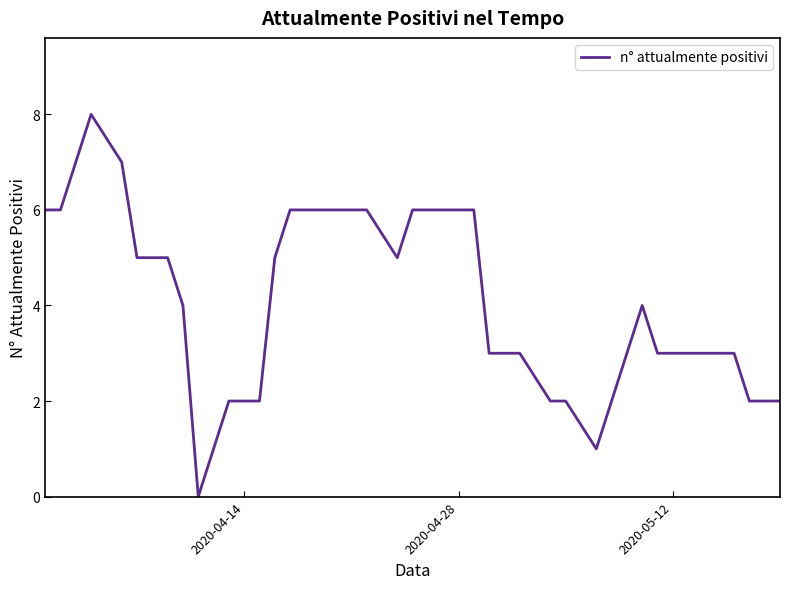

What is the greatest value displayed?

8